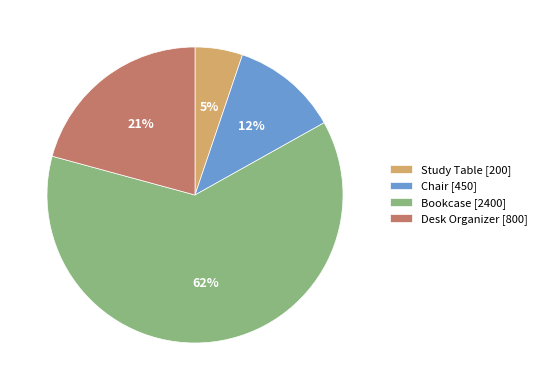

To the nearest percent, what percentage of the pie is Chair?

12%